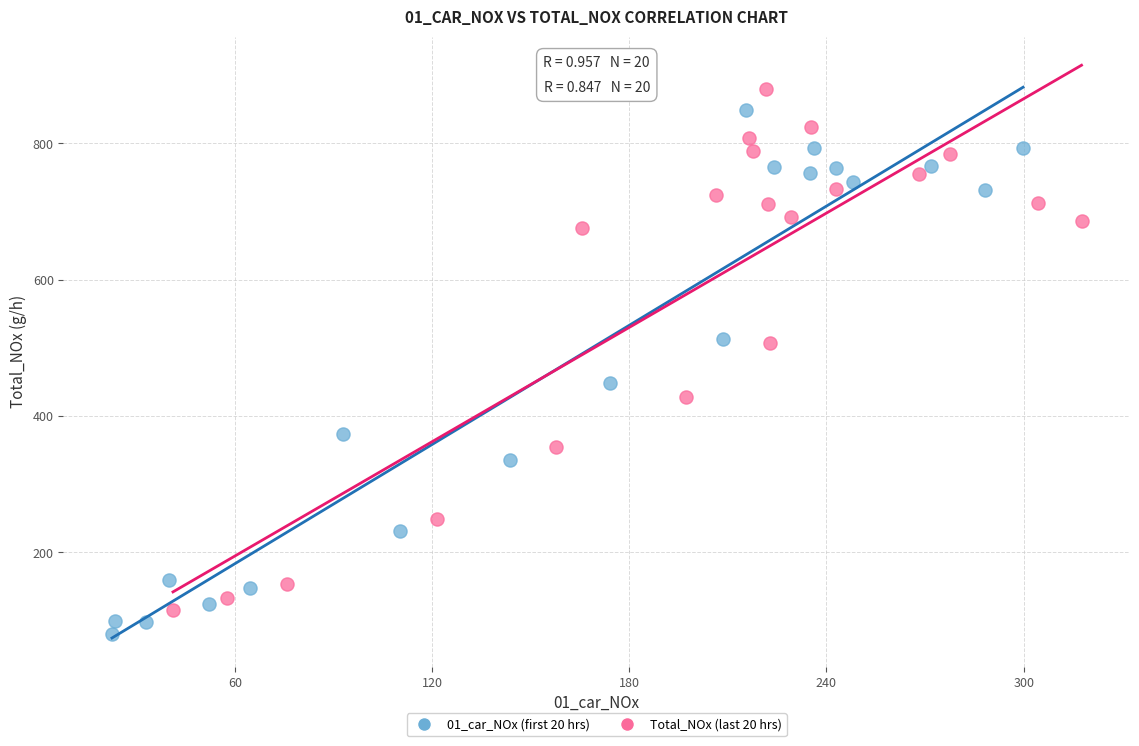

What are all the series names shown in the legend?

01_car_NOx (first 20 hrs), Total_NOx (last 20 hrs)